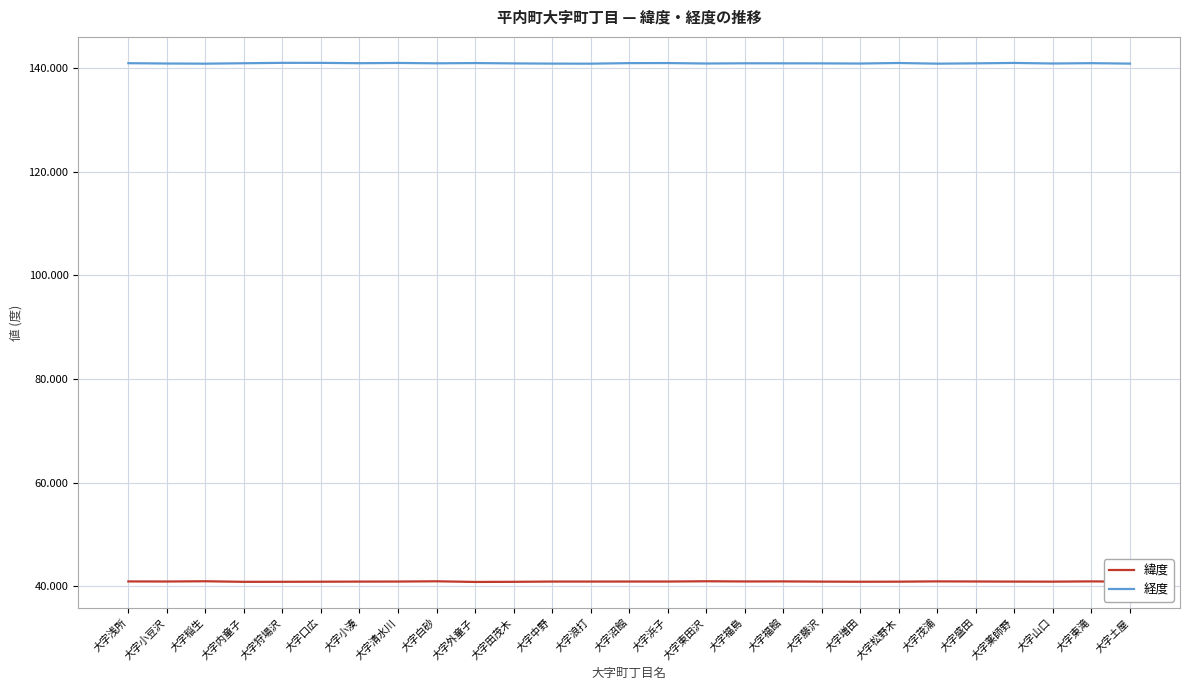

Which series has the largest range (max minus min)?

経度